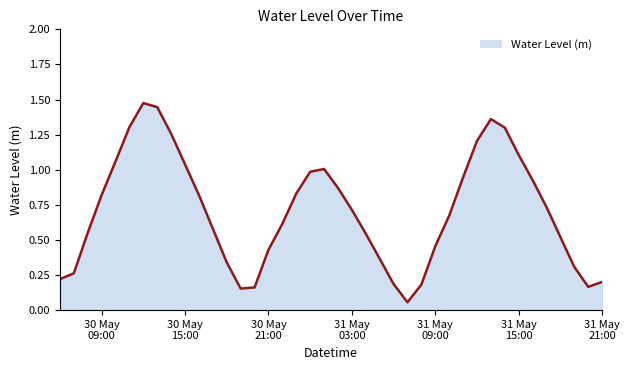

Reading left to right, transcribe all the data shown in this chart.

0.2	0.3	0.6	0.8	1.1	1.3	1.5	1.4	1.3	1.0	0.8	0.6	0.3	0.2	0.2	0.4	0.6	0.8	1.0	1.0	0.9	0.7	0.5	0.4	0.2	0.1	0.2	0.5	0.7	0.9	1.2	1.4	1.3	1.1	0.9	0.7	0.5	0.3	0.2	0.2